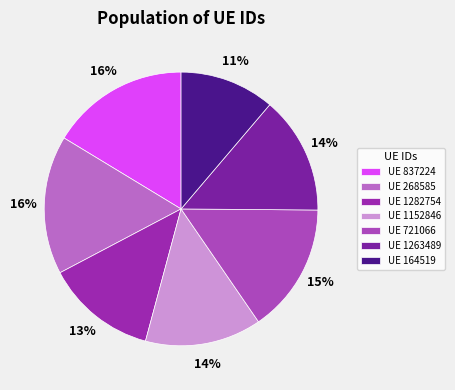

Count the number of slices in the pie.

7